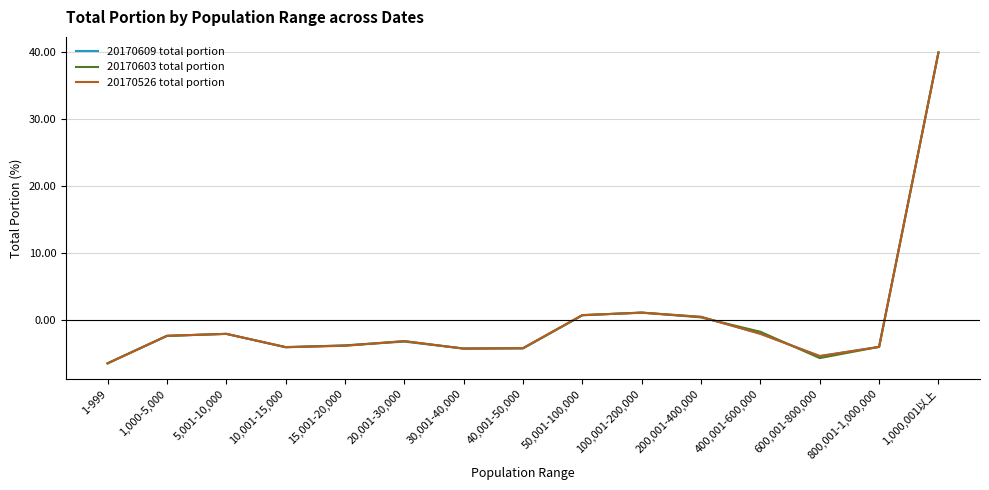

Between 1,000-5,000 and 600,001-800,000, which series saw the biggest shift?

20170603 total portion